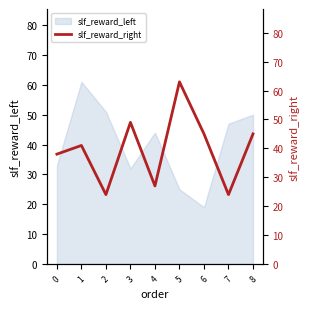

What is the difference between the values at 1 and 0?

3